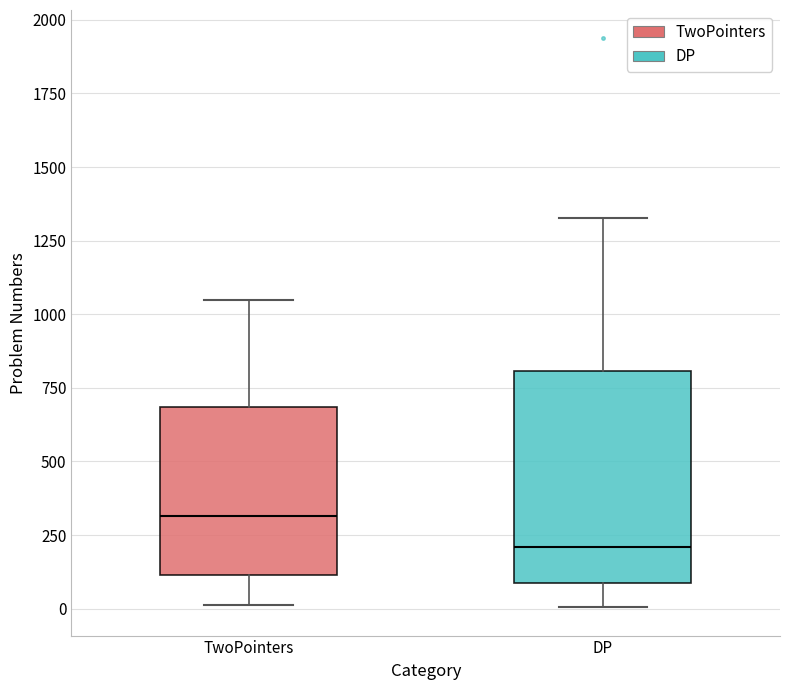

Reading left to right, read every box against the y-axis: the position of its median line, the range the box covers, and the ends of its whiskers. The values are not printed on the chart, so give them approximately, as read against the axis.

TwoPointers: median 300, box 100 to 700, whiskers 0 to 1050
DP: median 200, box 100 to 800, whiskers 0 to 1350